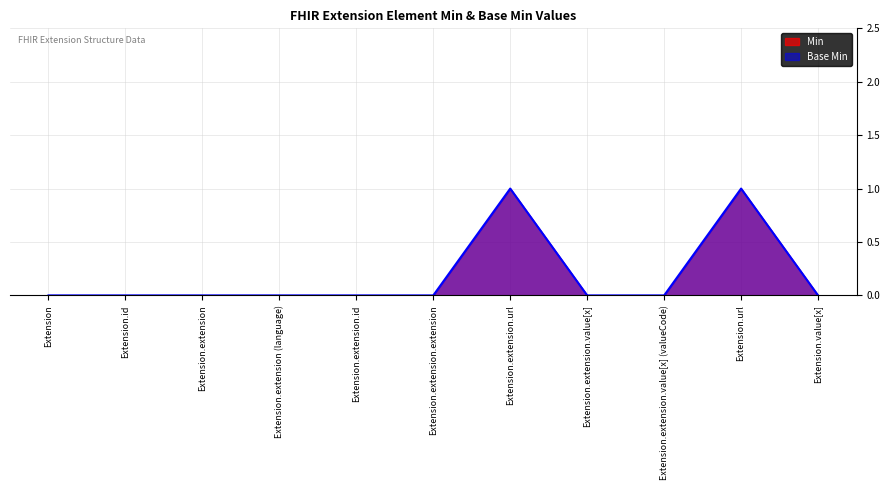

Is the value of Min at Extension.extension.extension greater than the value of Base Min at Extension.extension.extension?

No